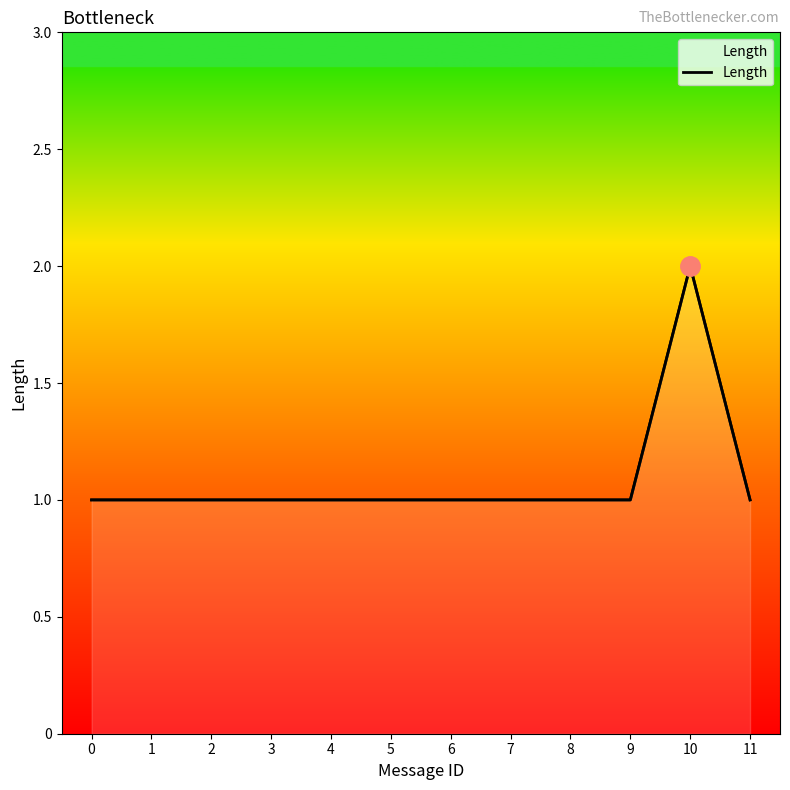

Which label corresponds to the largest value in the chart?

10